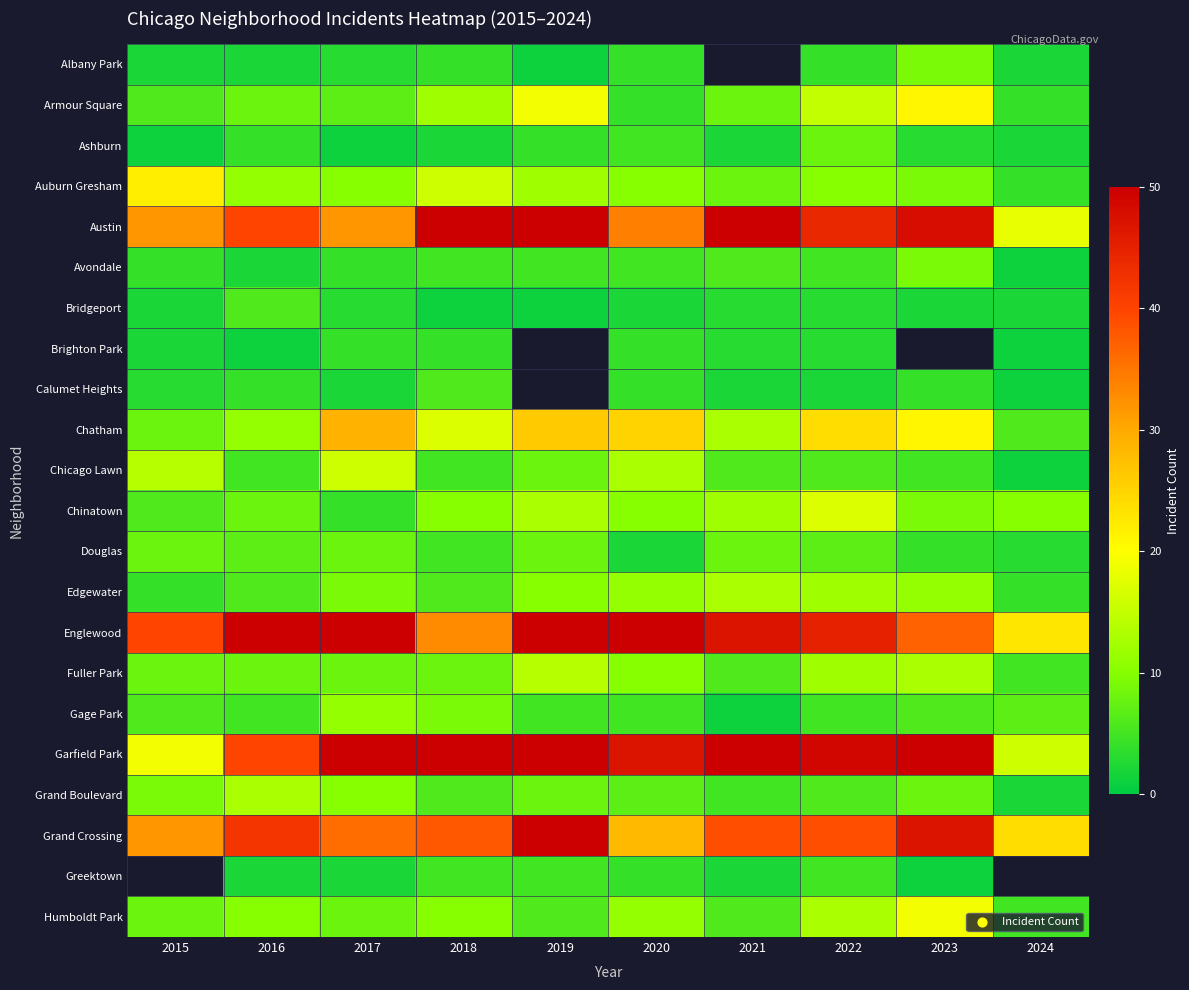

What is the approximate value of Greektown at 2021?

2.0